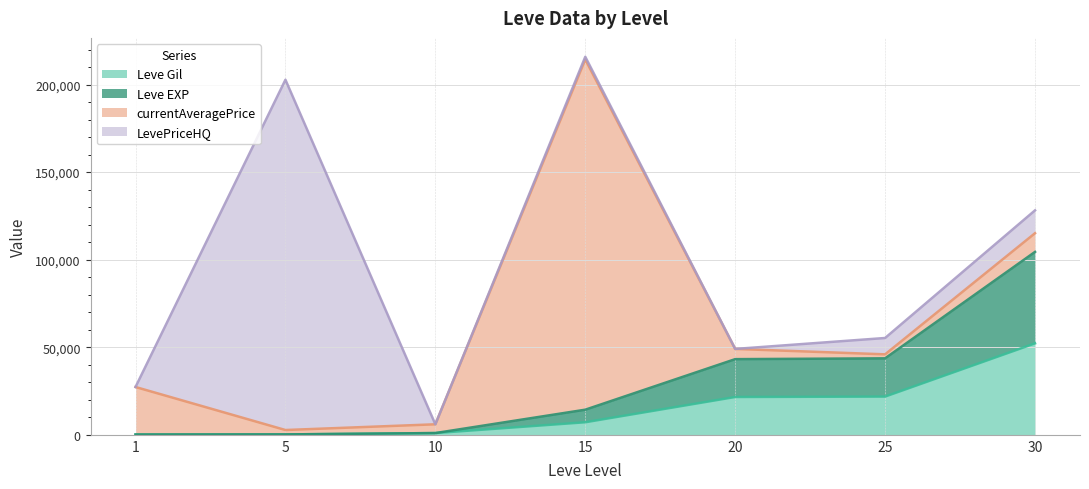

What is the sum of the Leve Gil values at 1 and 15?

7330